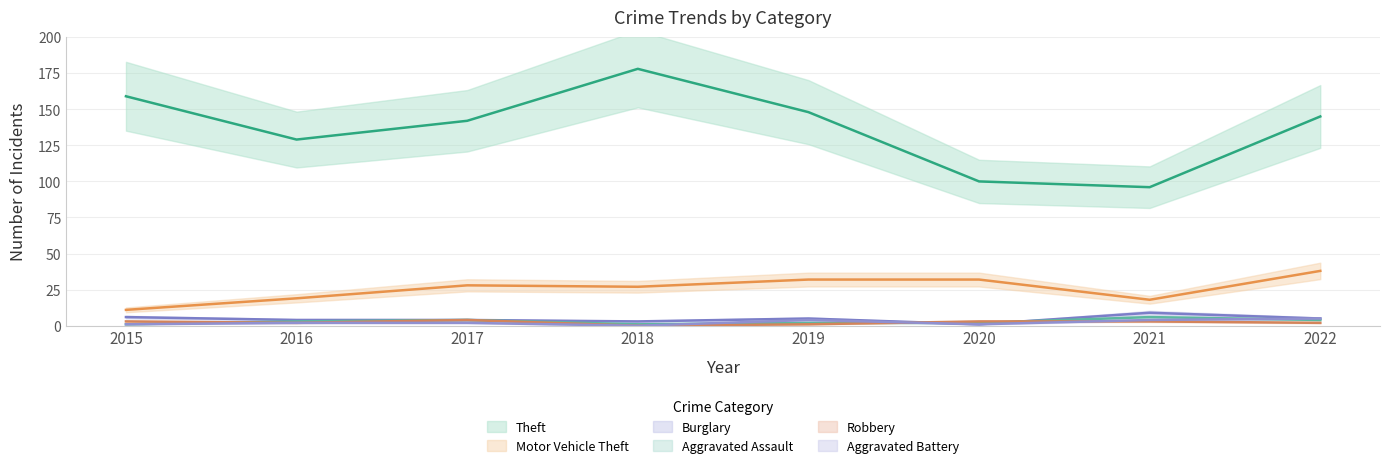

Where does the Motor Vehicle Theft series first go above 28?

2019